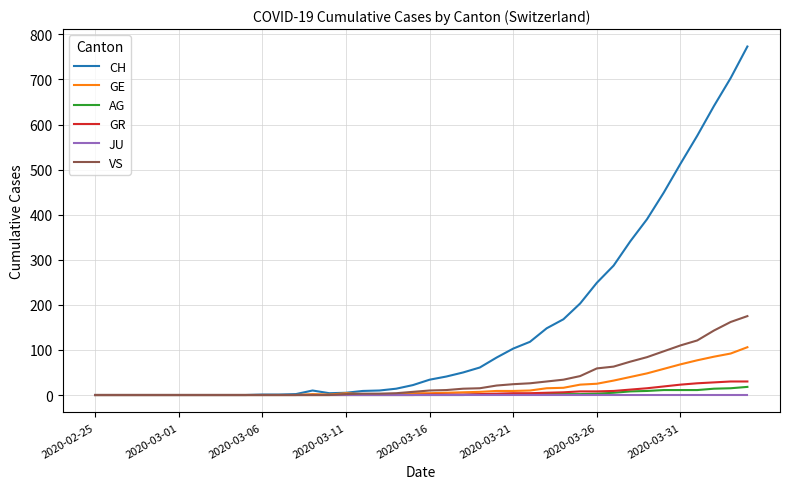

Which series has the widest spread of values?

CH